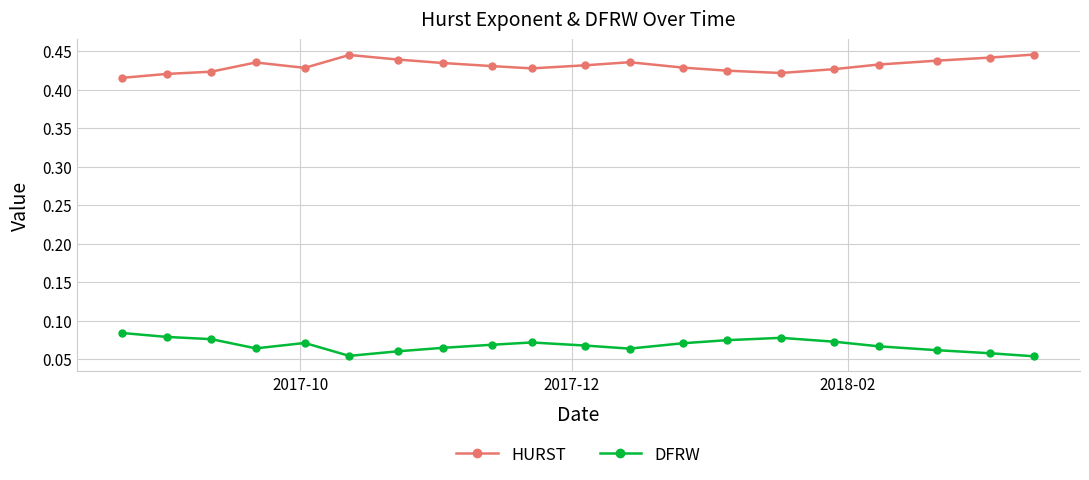

How many DFRW values are between 0 and 1?

20